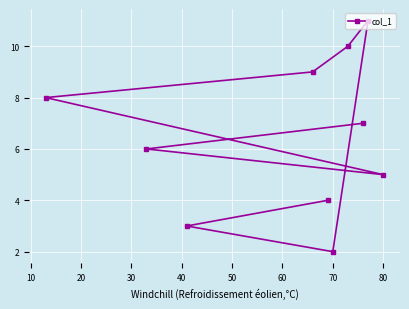

Reading left to right, what are all the values shown in this chart?

8	6	3	9	4	2	10	7	11	5